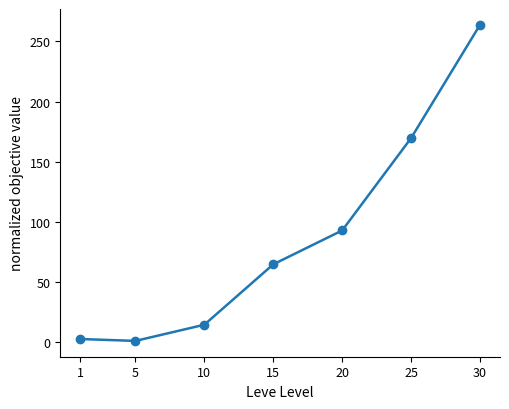

What is the difference between the maximum and minimum values?

262.8